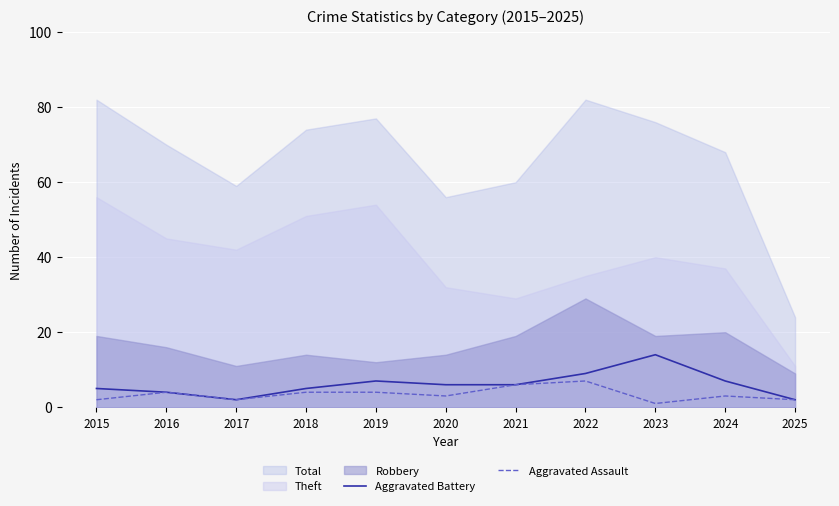

True or false: Aggravated Battery has a value of 10 at 2020.

False